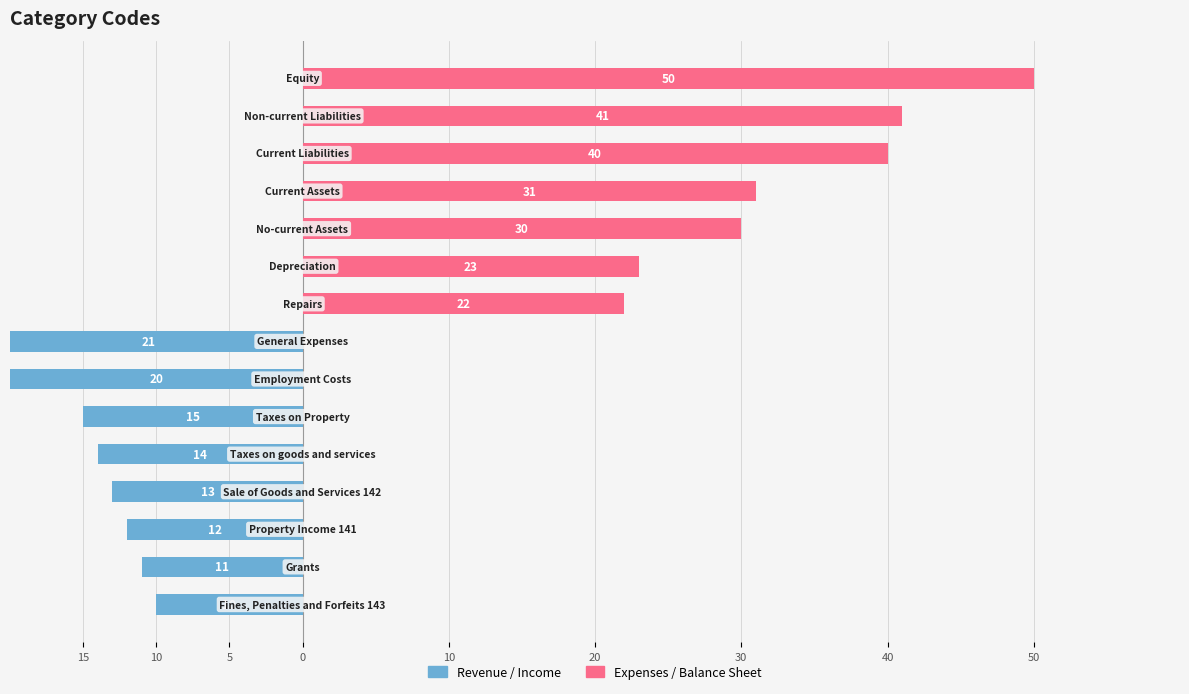

True or false: Revenue / Income has a value of 0 at 10.

True